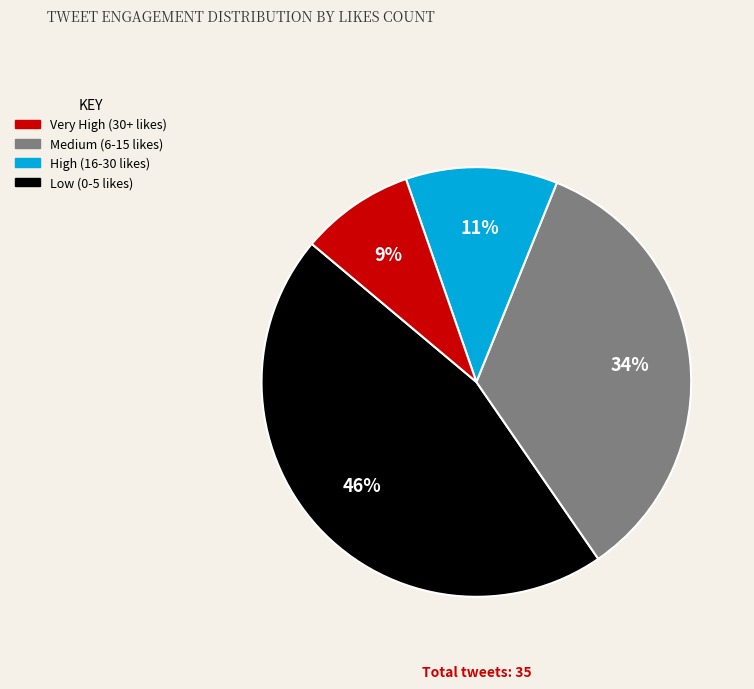

To the nearest percent, what is the average slice percentage?

25%